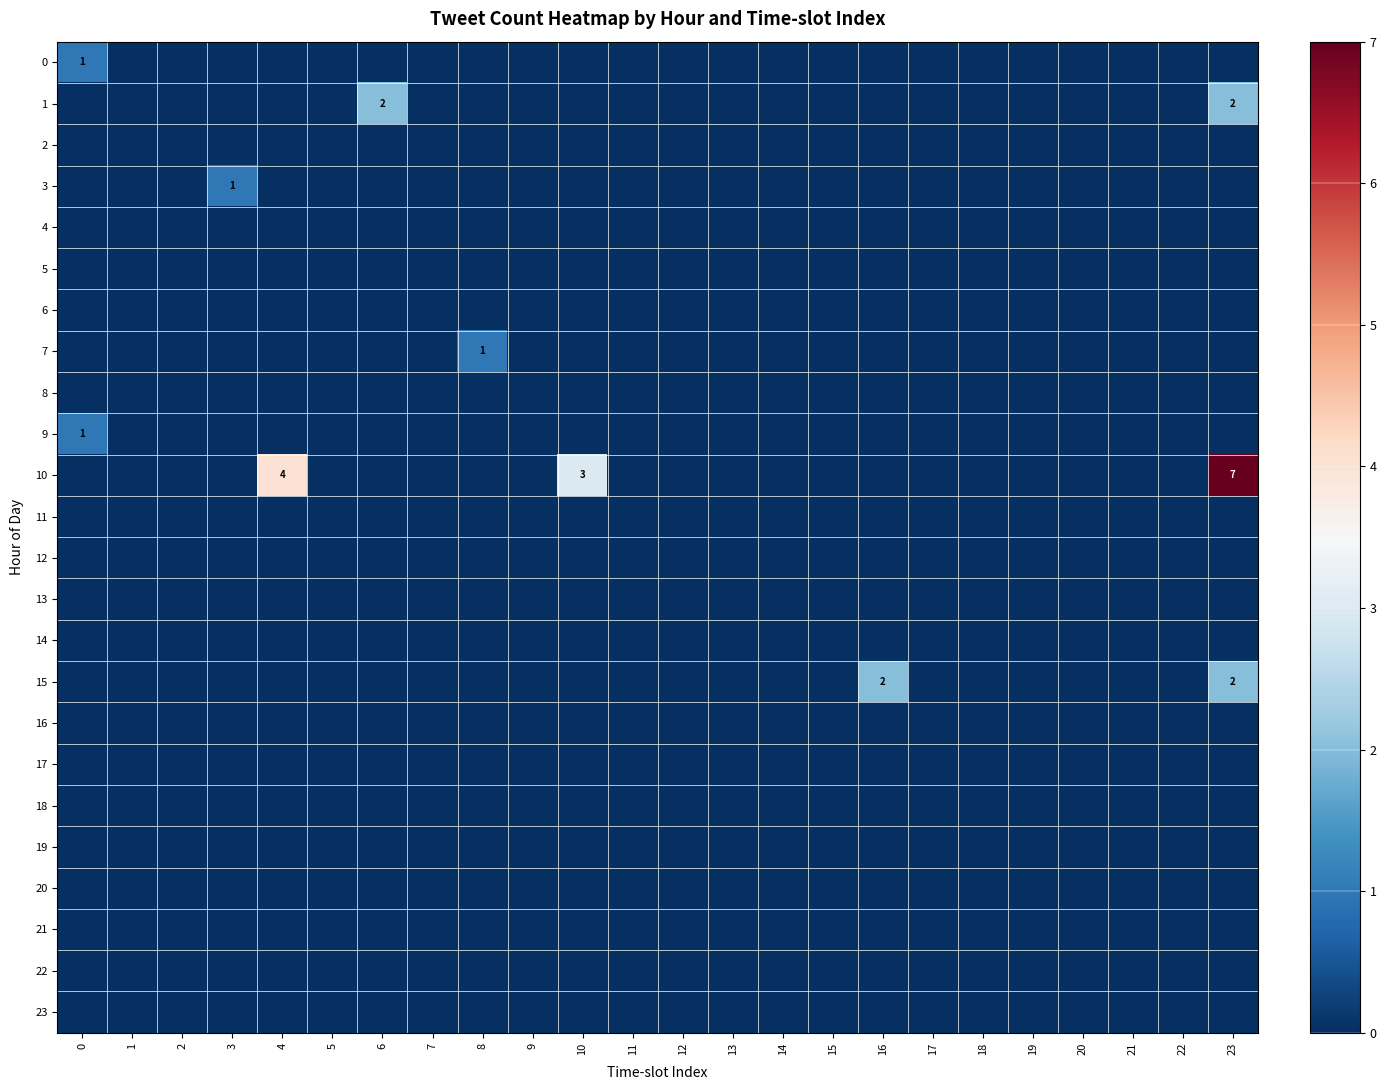

List the labels in order of 4 value, smallest first.

0, 1, 2, 3, 4, 5, 6, 7, 8, 9, 10, 11, 12, 13, 14, 15, 16, 17, 18, 19, 20, 21, 22, 23